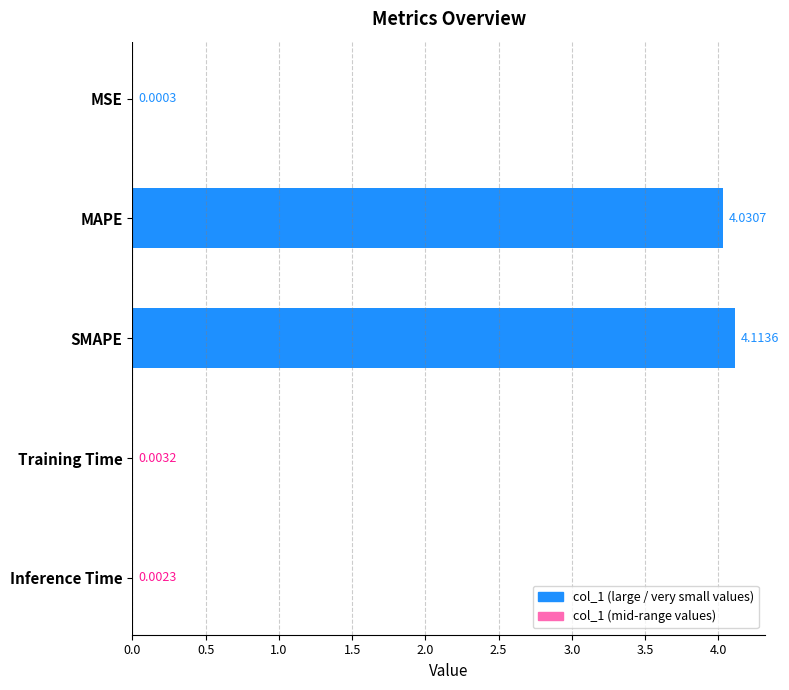

Where is the data nearest to the value 2?

Training Time